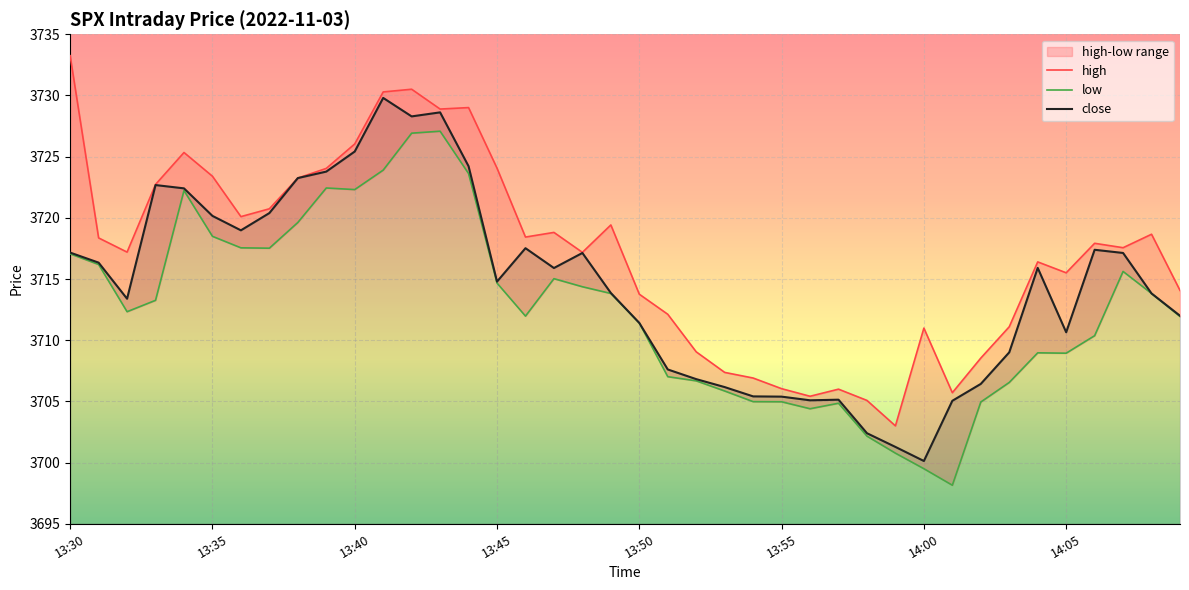

At which label does close reach its minimum?

14:00